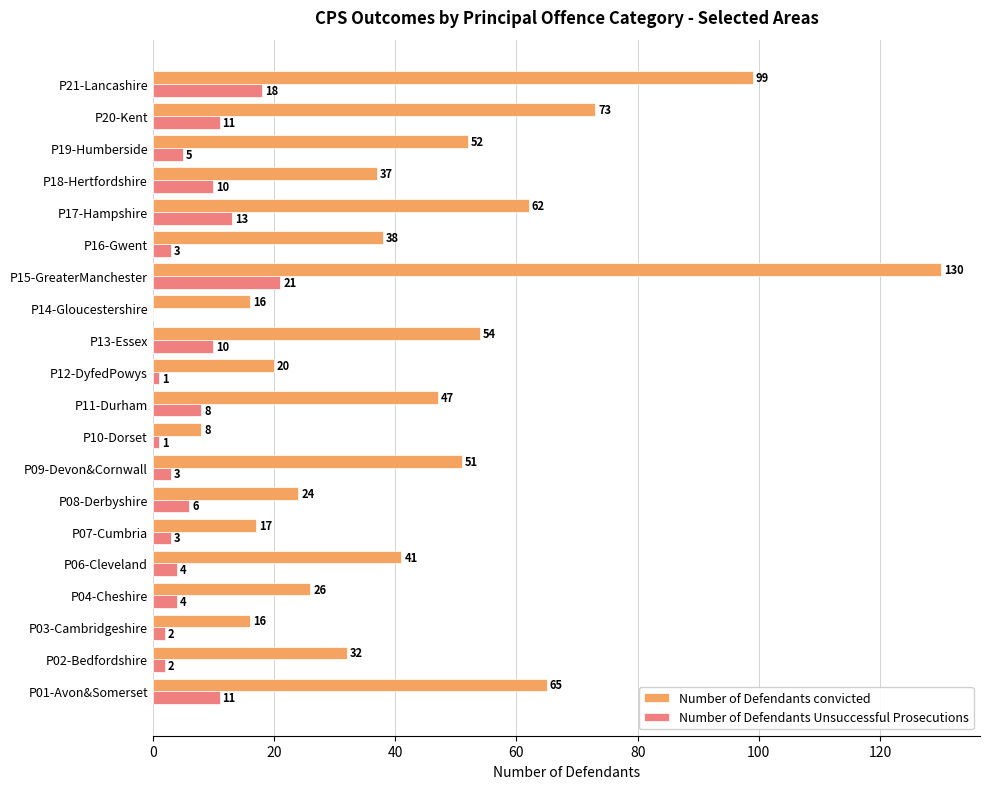

Which series has the largest total across all categories?

Number of Defendants convicted